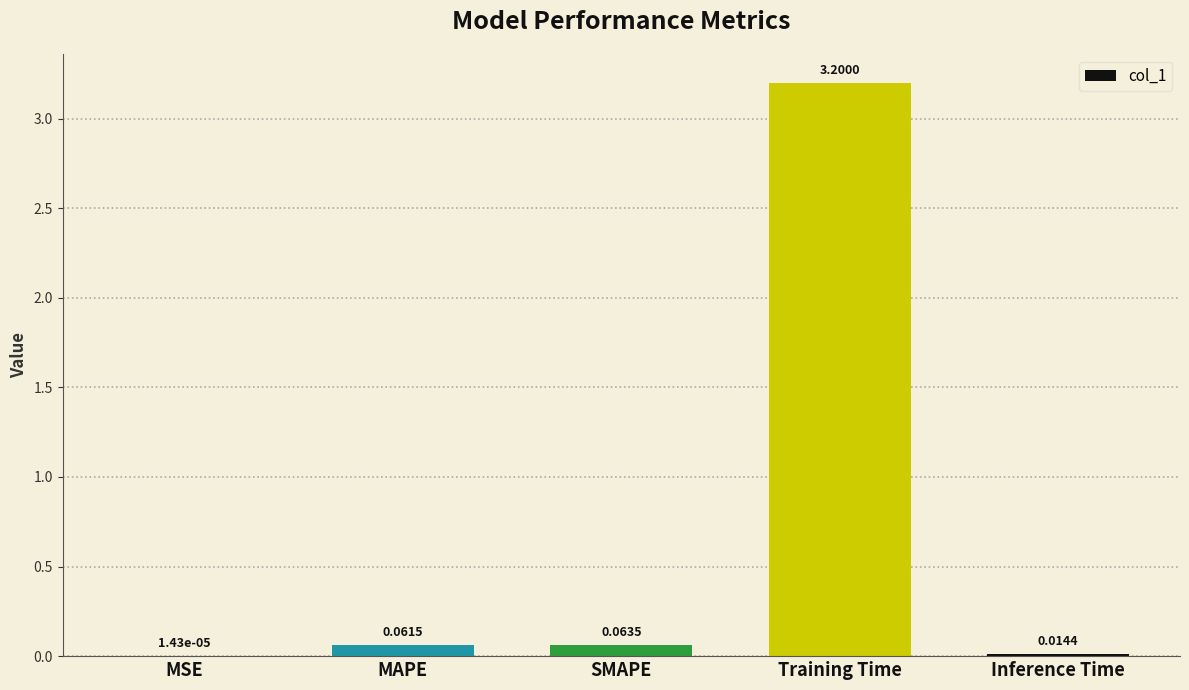

Which label corresponds to the largest value in the chart?

Training Time